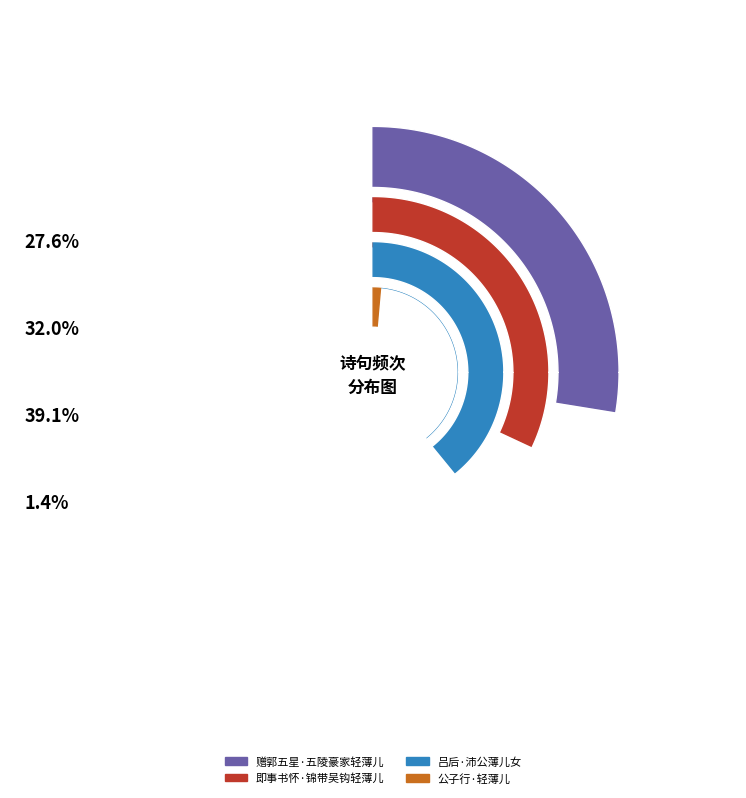

Combined, what portion of the pie is 即事书怀·锦带吴钩轻薄儿 and 公子行·轻薄儿?

33.4%